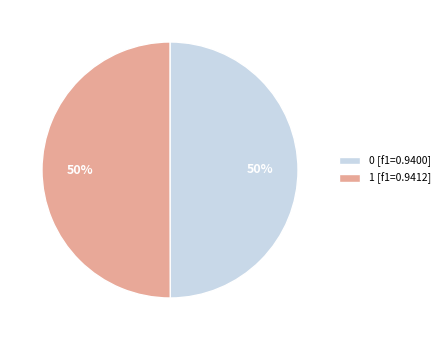

To the nearest percent, what portion does 0 represent?

50%